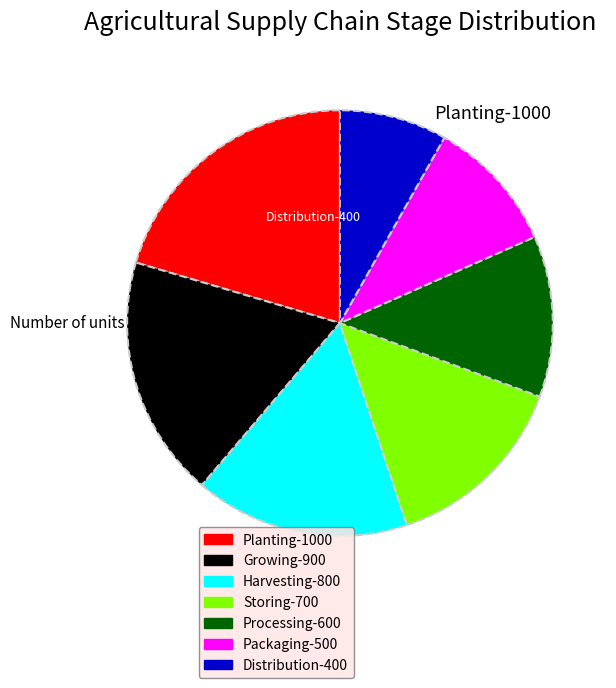

Which has a higher value, Planting or Storing?

Planting